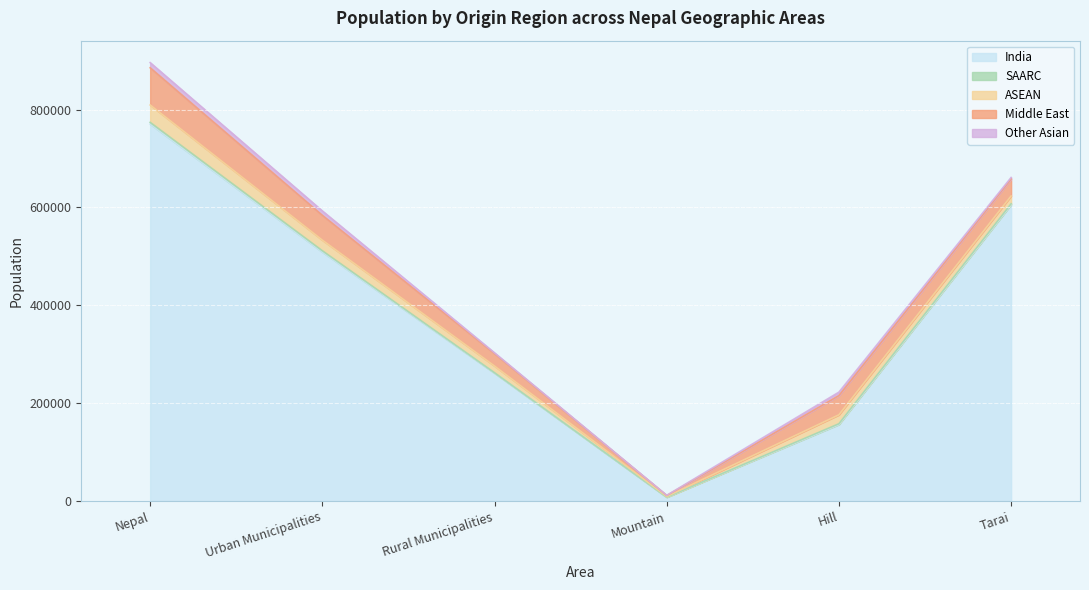

Is the value of c_asean at Urban Municipalities greater than the value of e_othrasian at Urban Municipalities?

Yes